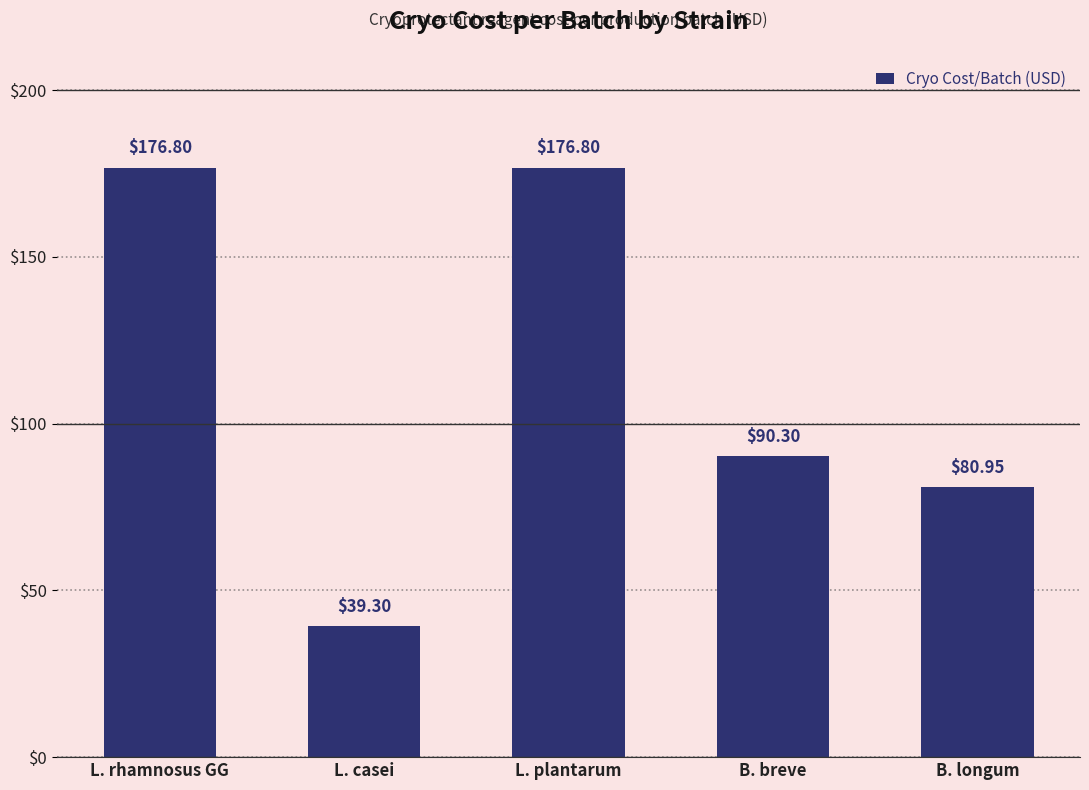

What position from the left is L. plantarum?

3